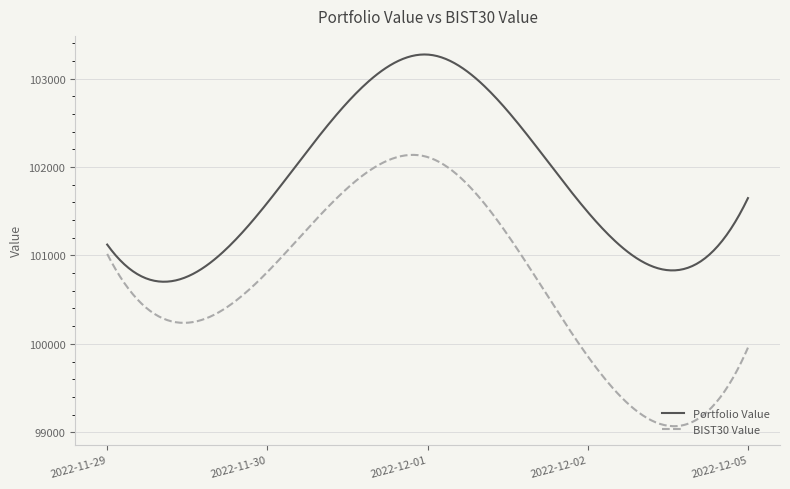

How many categories are shown in the chart?

300